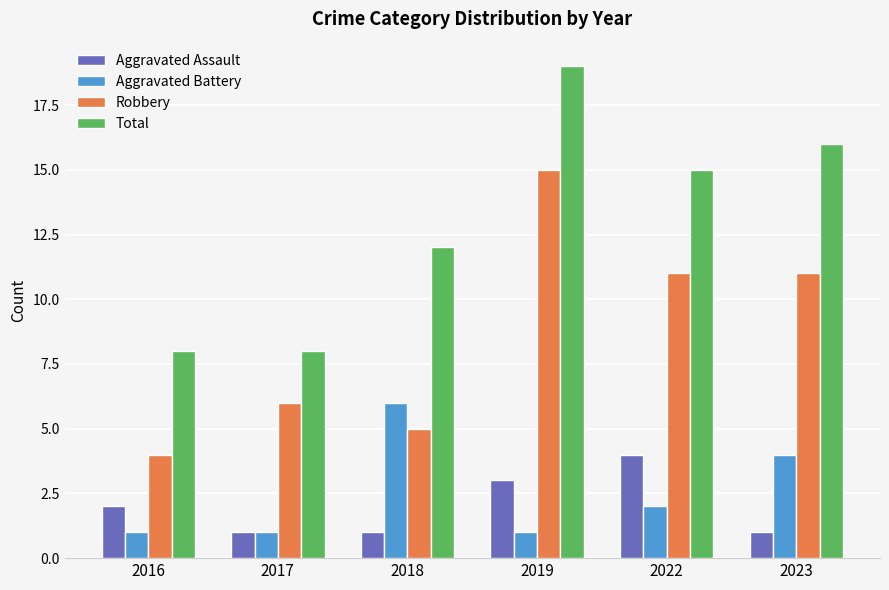

List the series in order of their peak value, highest first.

Total, Robbery, Aggravated Battery, Aggravated Assault